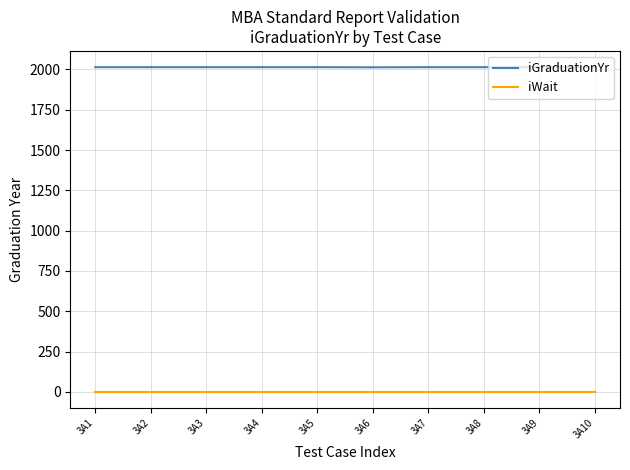

What is the difference between the maximum and minimum values in the iGraduationYr series?

1